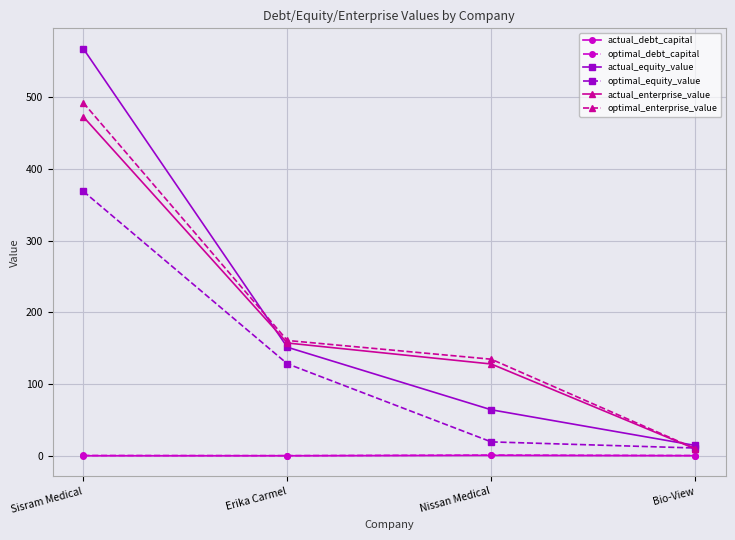

What is the total value across all series at Erika Carmel?

597.6